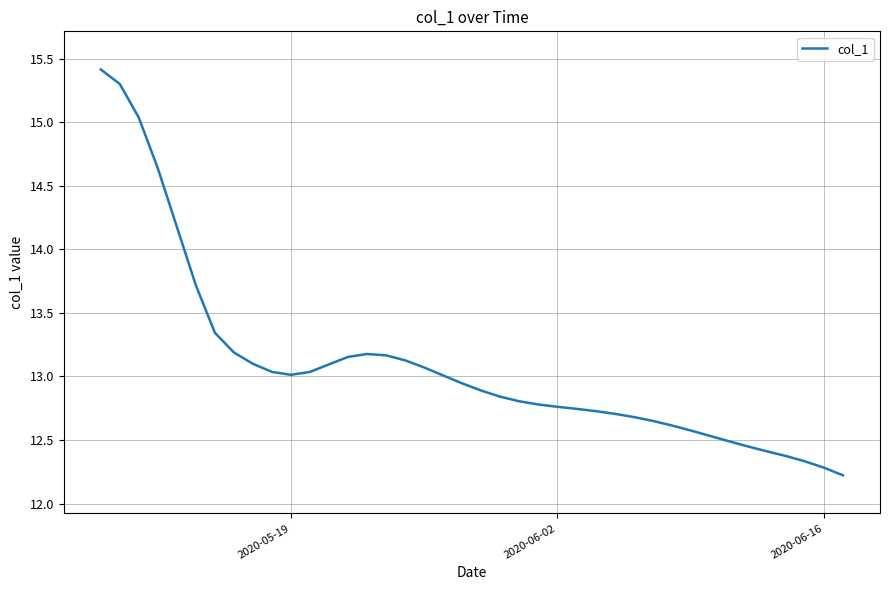

What is the maximum value shown in the chart?

15.4